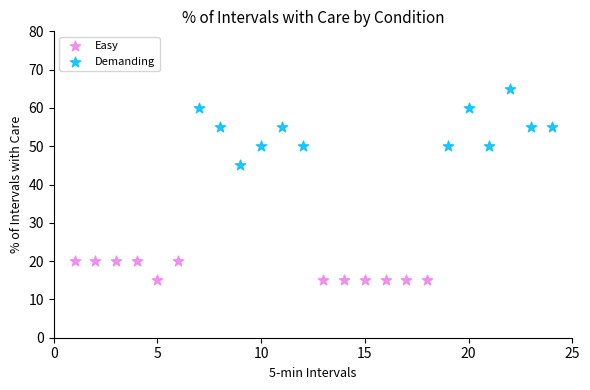

Which series has the widest spread of Y values?

Demanding